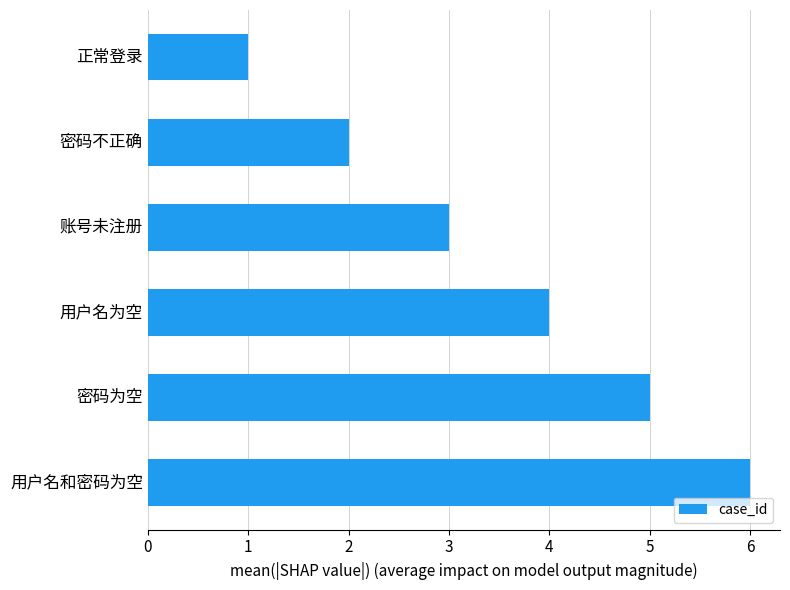

What position from the top is 账号未注册?

3